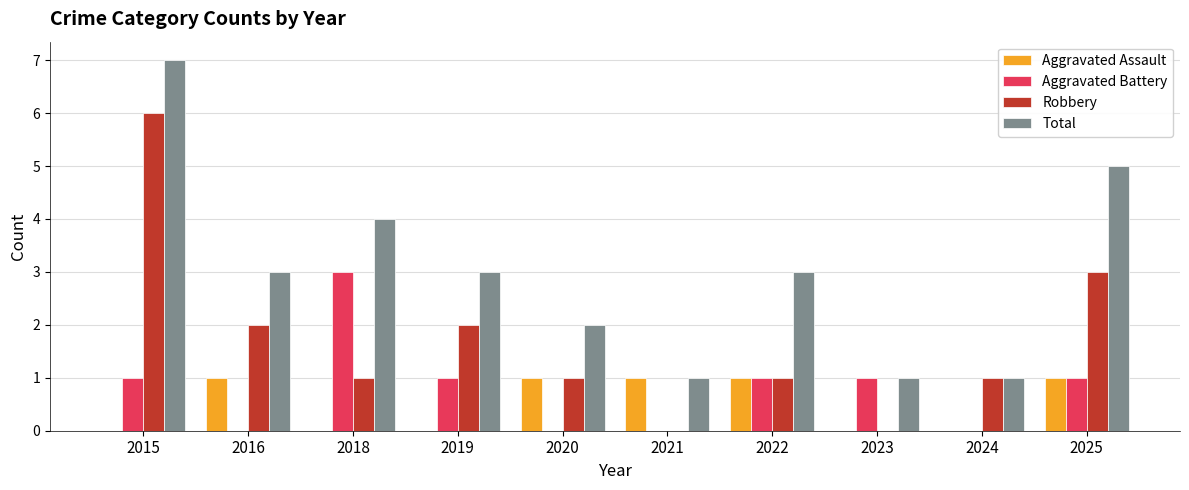

Between 2024 and 2025, which series saw the biggest shift?

Total